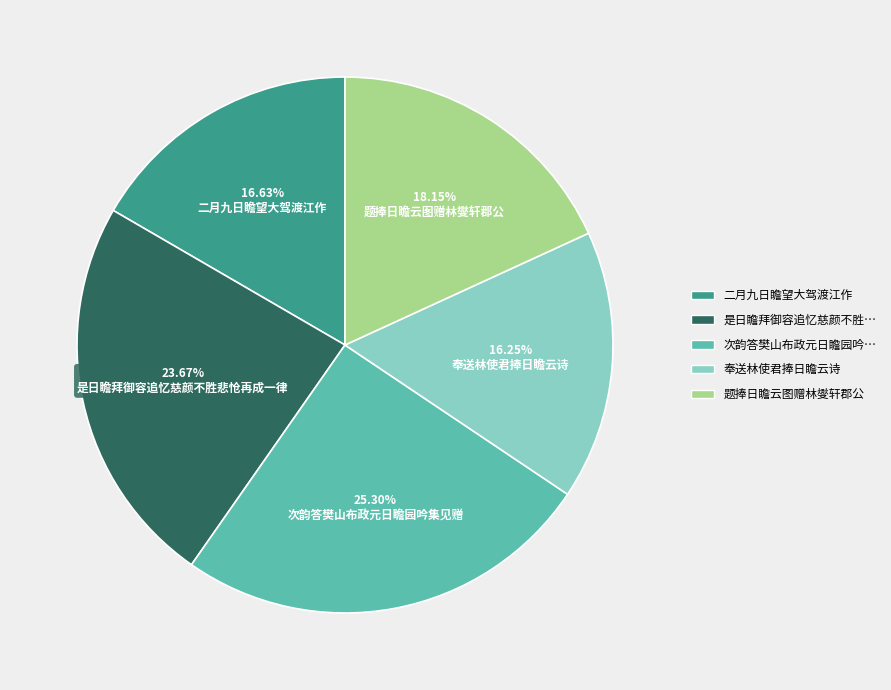

To the nearest percent, what is the average slice percentage?

20%